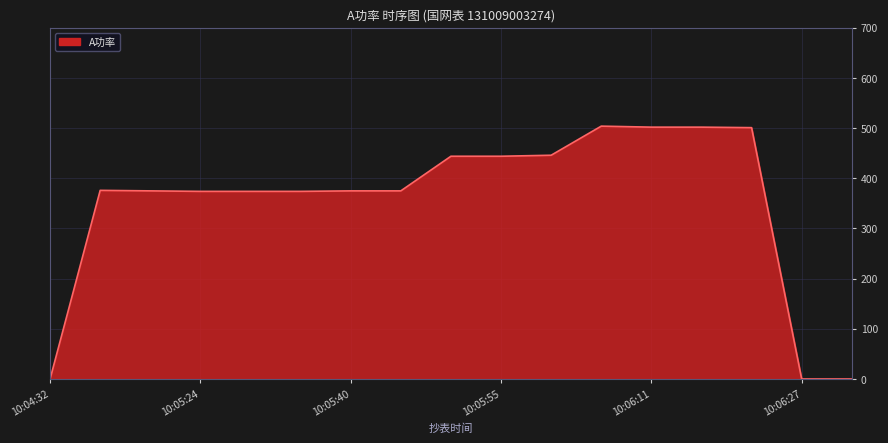

What is the maximum value shown in the chart?

504